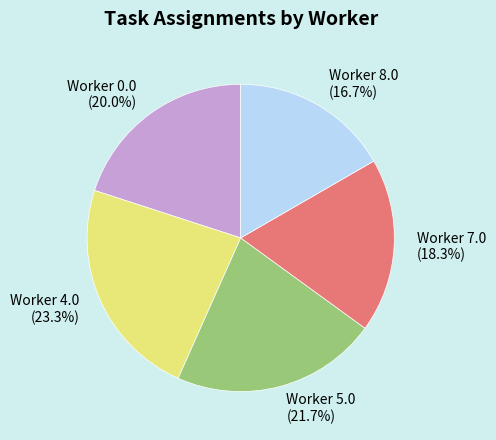

Does any single category account for the majority?

No